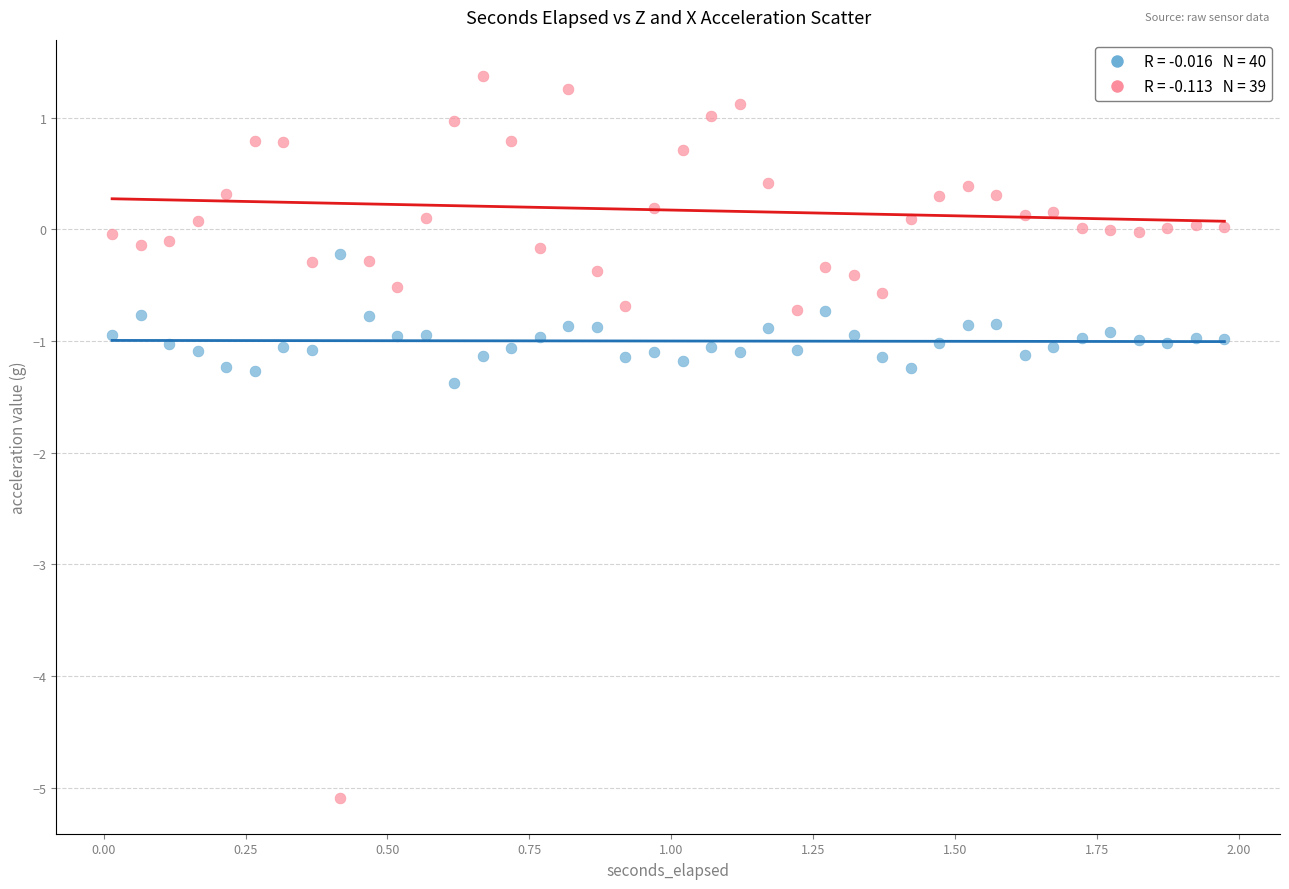

Across all data points, what is the range of Y values (max minus min)?

6.5